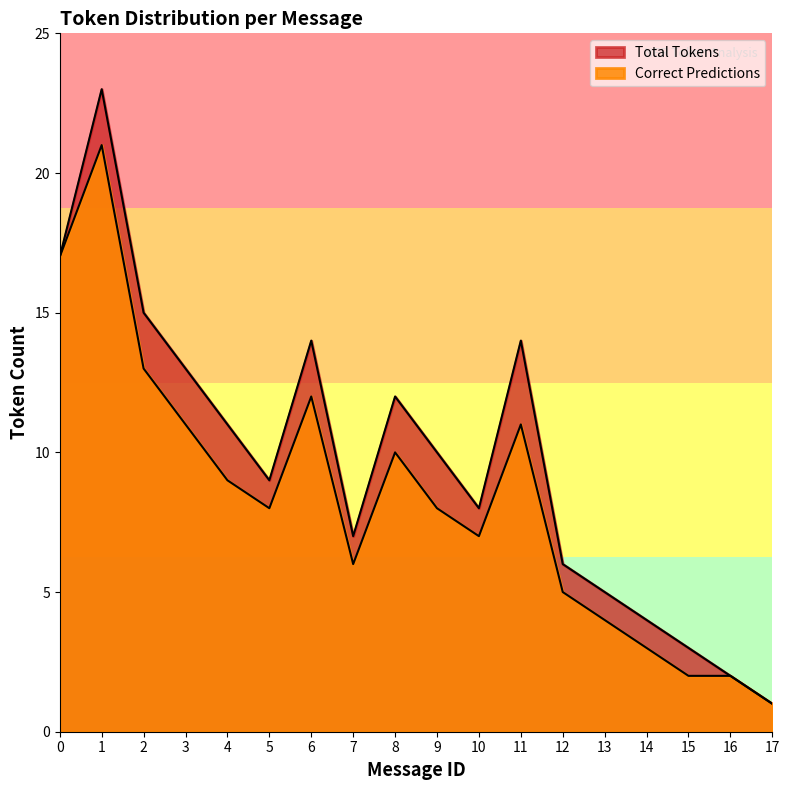

How many lines are shown in the chart?

2